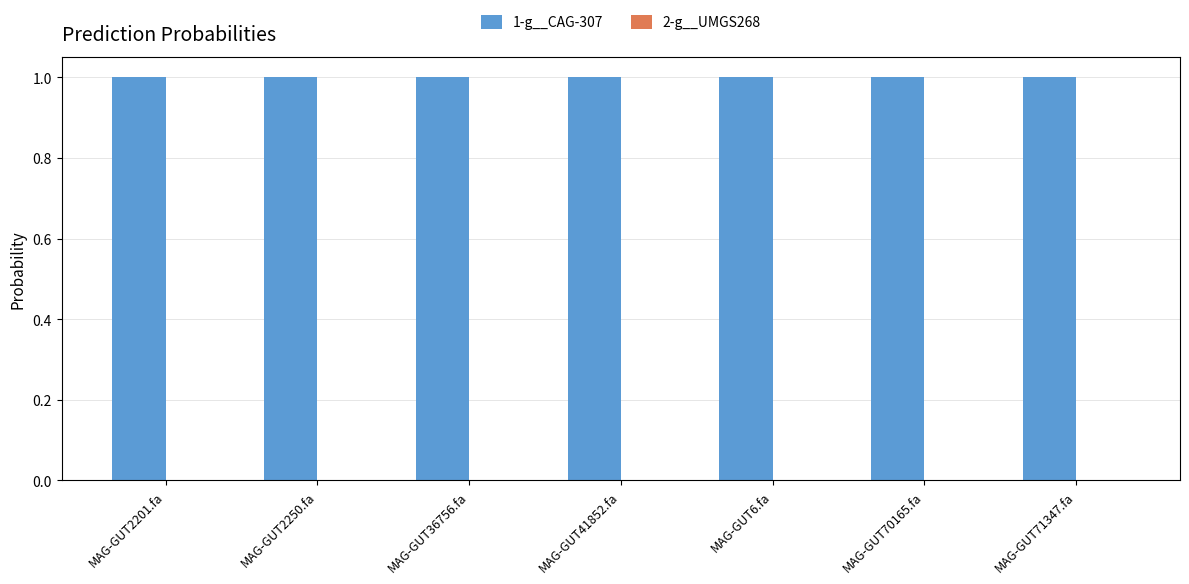

What is the greatest value displayed?

1.0